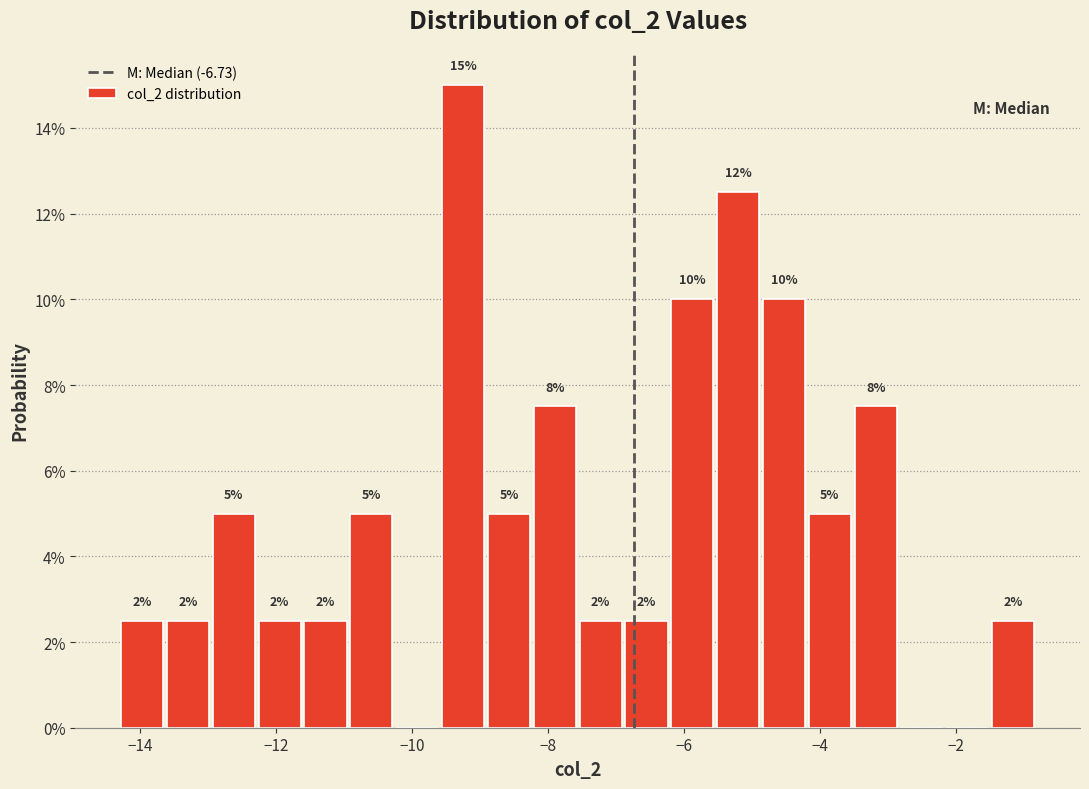

Around what value on the x-axis is the tallest bar? Give the approximate position of its centre, as read against the axis.

-9.2